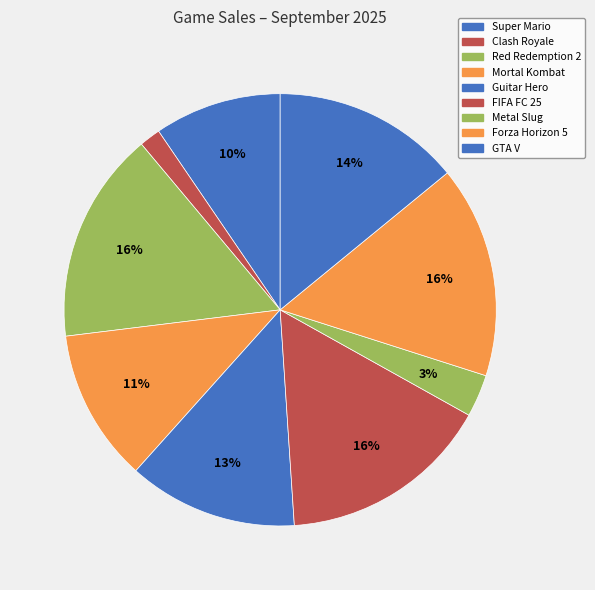

The Super Mario slice represents 10% of the pie. True or false?

True